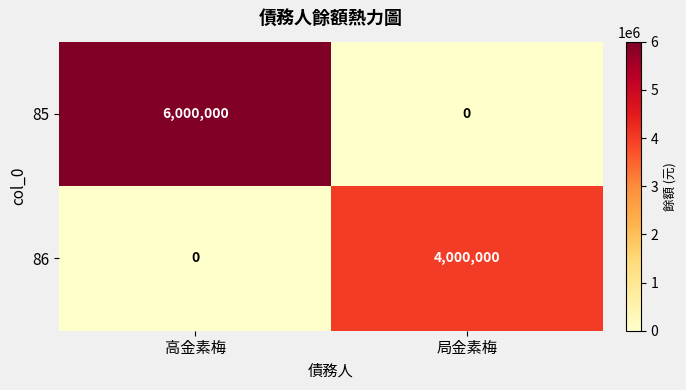

What is the difference between the highest and lowest values at 高金素梅?

6000000